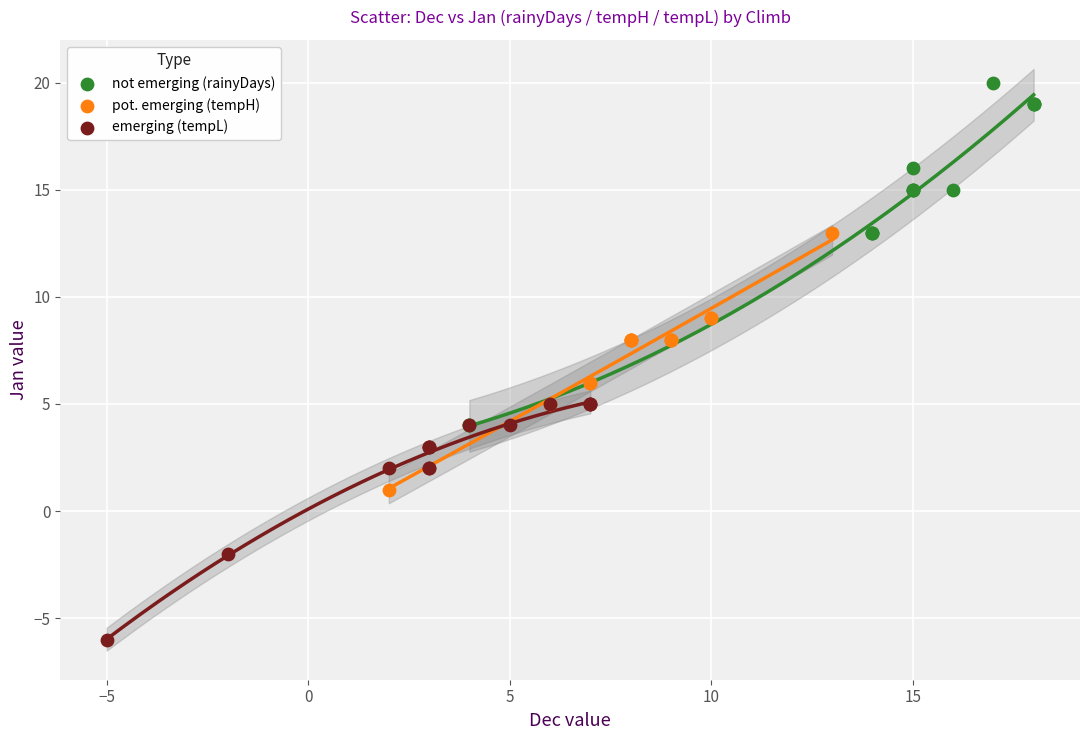

Which series reaches the maximum Y coordinate?

not emerging (rainyDays)